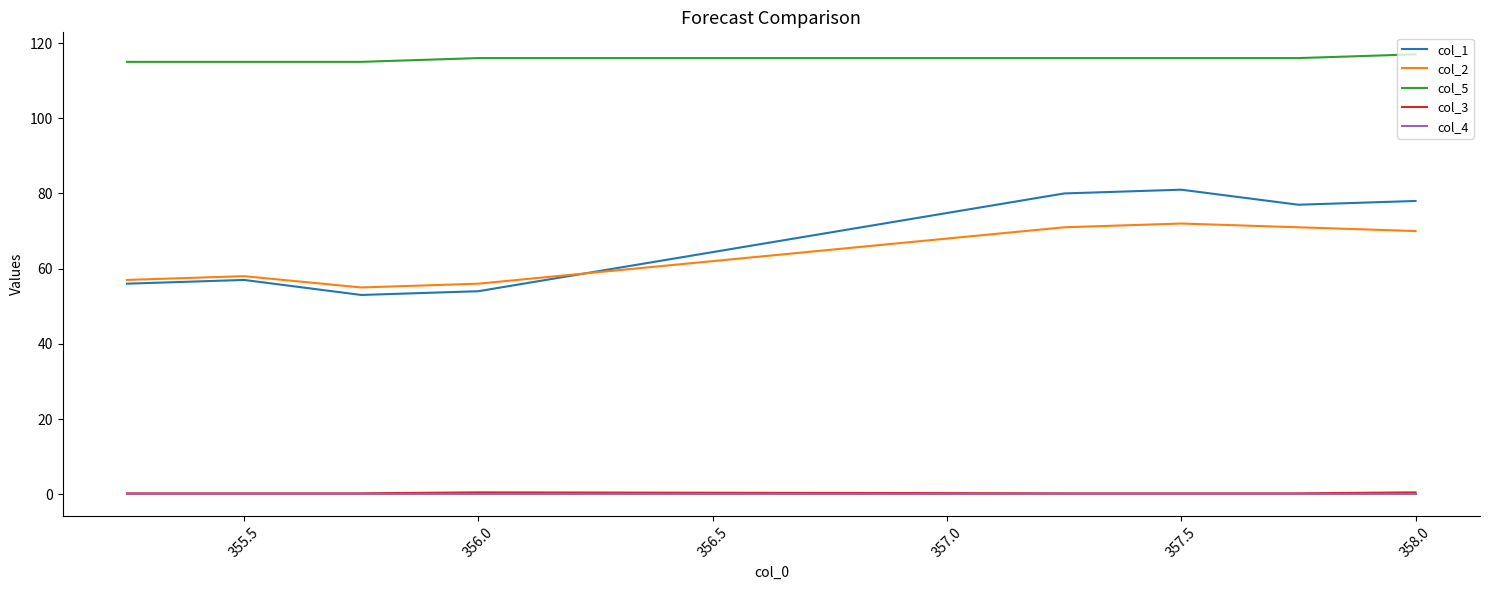

Which series has the largest total across all categories?

col_5